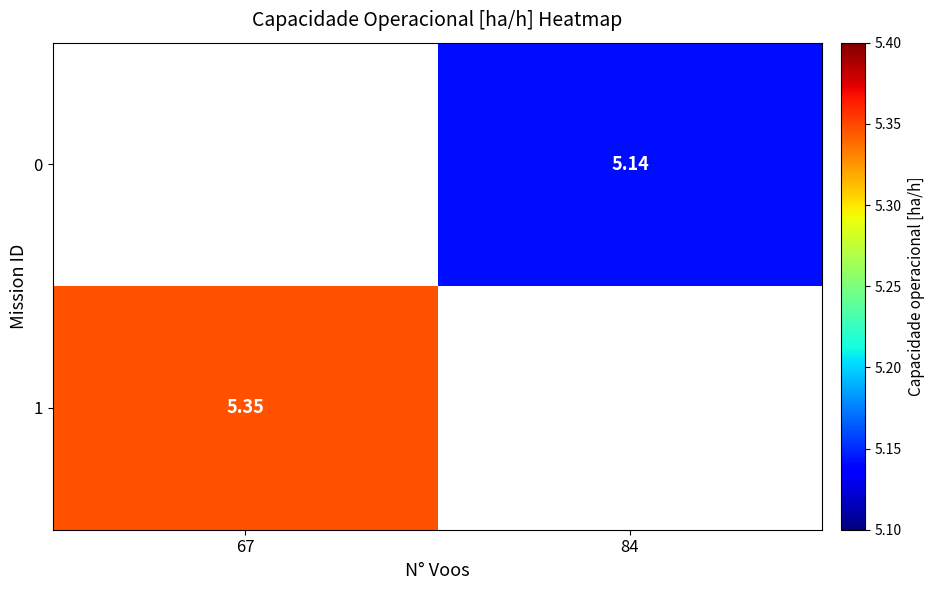

What is the approximate value of 0 at 84?

5.1